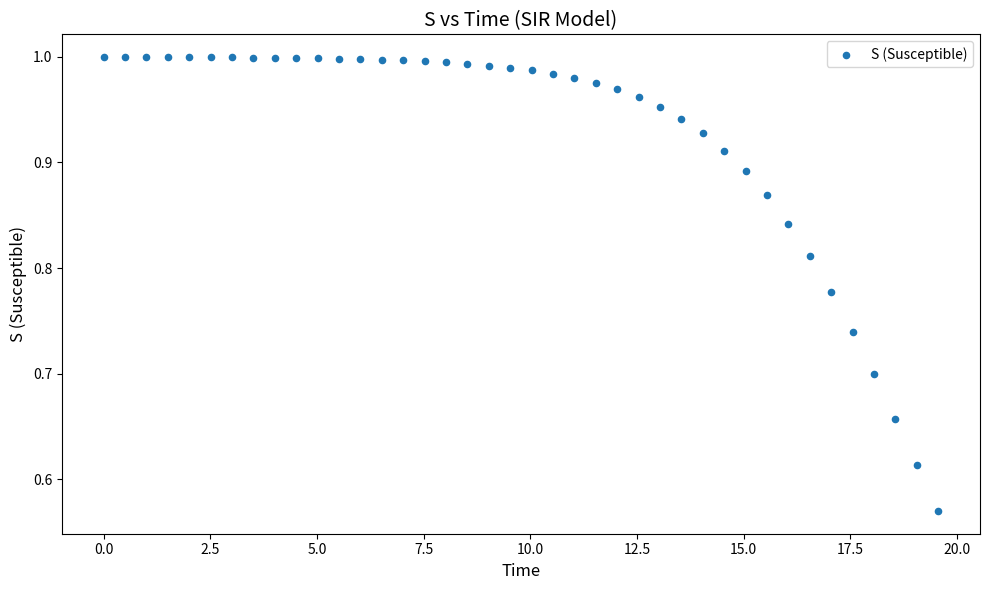

What is the range of X values (max minus min)?

19.6